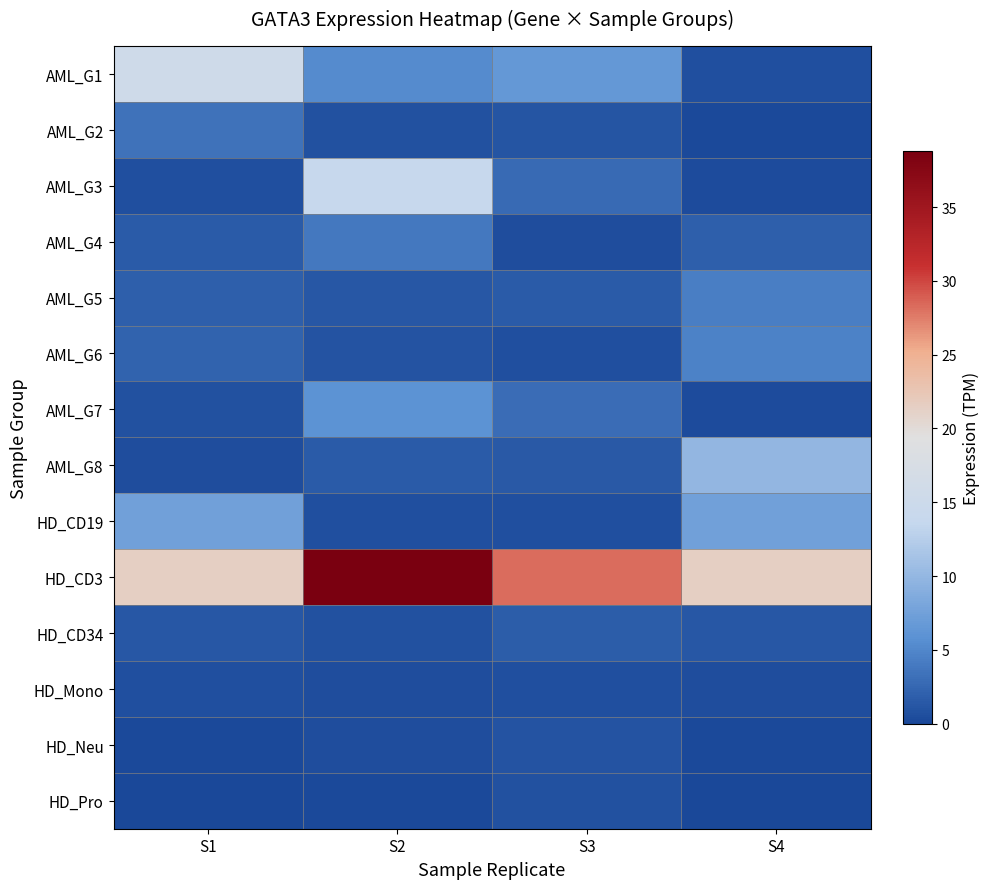

Reading left to right, list all the values displayed in this chart.

AML_G1: S1=15.5	S2=5.4	S3=6.5	S4=0.7
AML_G2: S1=3.4	S2=0.8	S3=1.2	S4=0.3
AML_G3: S1=0.8	S2=13.9	S3=2.8	S4=0.4
AML_G4: S1=1.6	S2=3.9	S3=0.6	S4=1.9
AML_G5: S1=1.8	S2=1.3	S3=1.5	S4=4.4
AML_G6: S1=2.1	S2=1.1	S3=0.7	S4=4.7
AML_G7: S1=0.8	S2=6.0	S3=2.9	S4=0.3
AML_G8: S1=0.6	S2=1.5	S3=1.5	S4=10.0
HD_CD19: S1=7.6	S2=0.7	S3=0.6	S4=7.6
HD_CD3: S1=21.4	S2=38.8	S3=28.3	S4=21.4
HD_CD34: S1=1.2	S2=0.9	S3=1.7	S4=1.2
HD_Mono: S1=0.7	S2=0.5	S3=0.7	S4=0.5
HD_Neu: S1=0.2	S2=0.6	S3=1.1	S4=0.2
HD_Pro: S1=0.0	S2=0.2	S3=0.8	S4=0.0